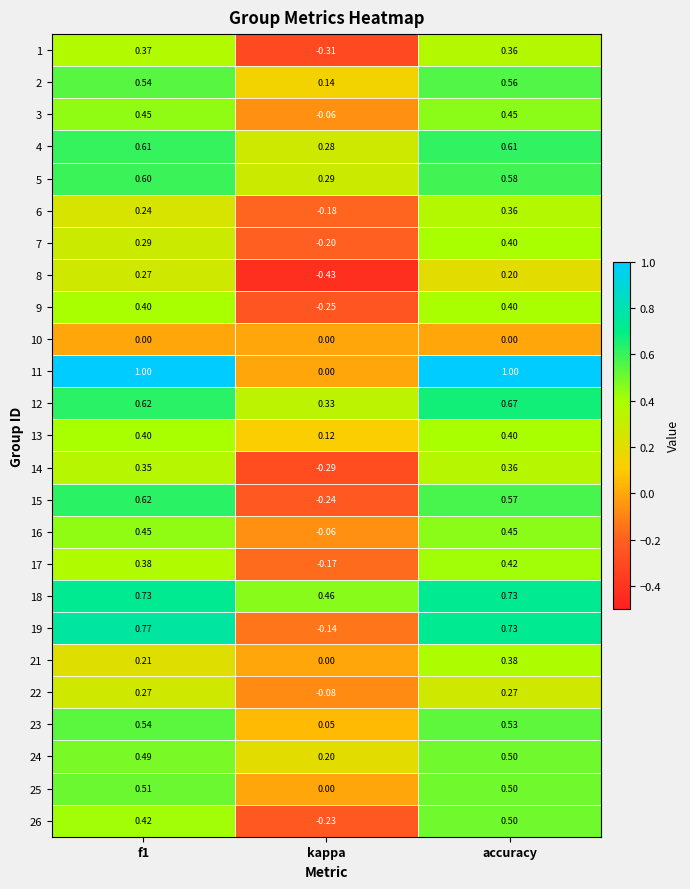

Where is 15 nearest to the value 0?

kappa